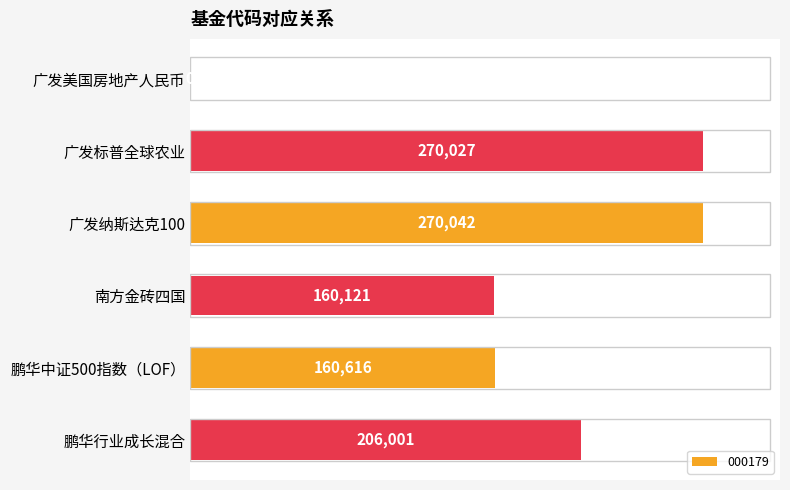

Is it true that the value at 广发纳斯达克100 is 81392?

False